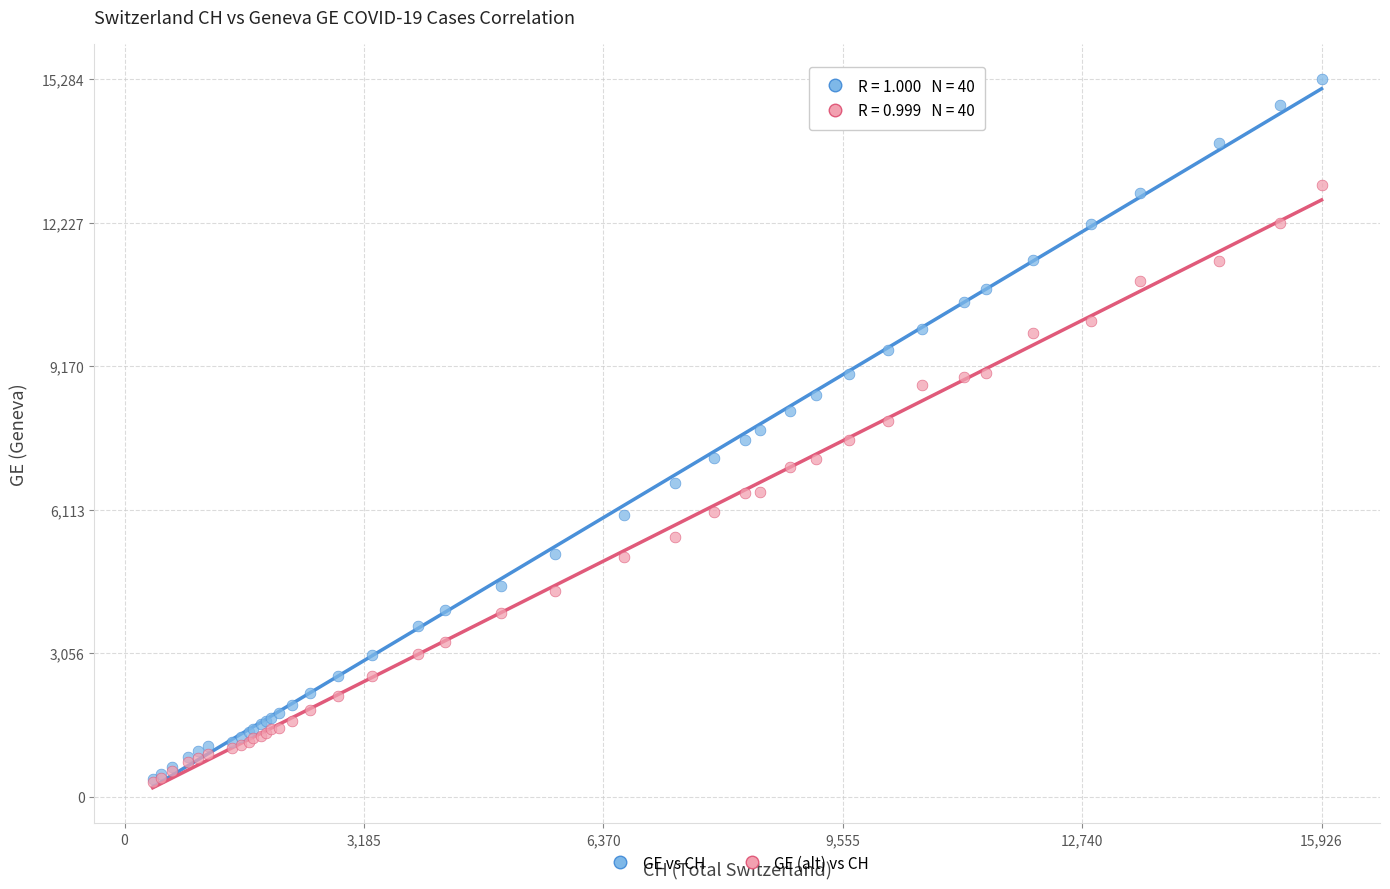

What are all the series names shown in the legend?

GE vs CH, GE (alt) vs CH